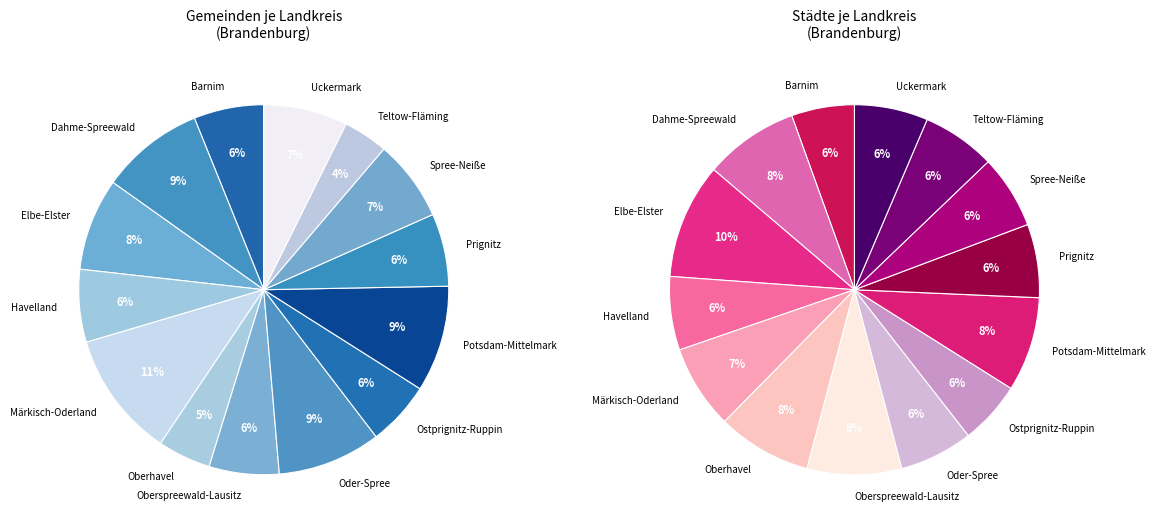

True or false: Ostprignitz-Ruppin accounts for 1% of the total.

False